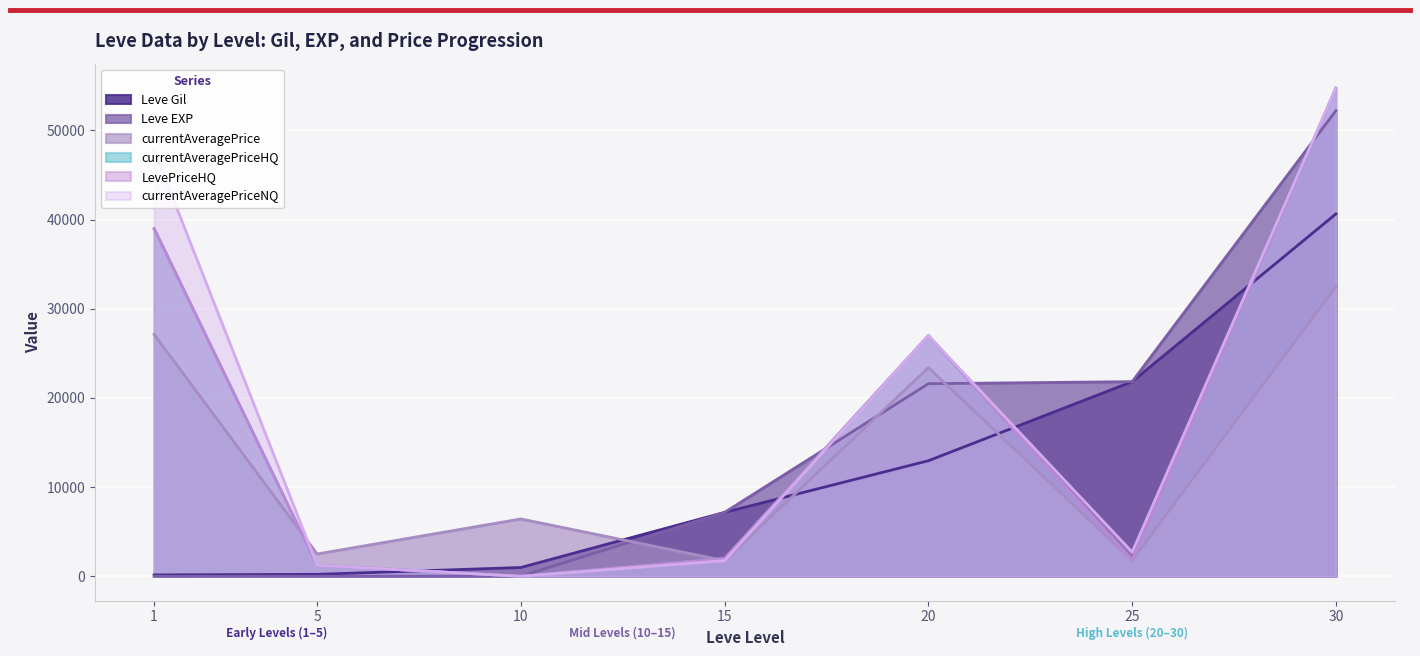

Which series has the largest total across all categories?

currentAveragePriceNQ